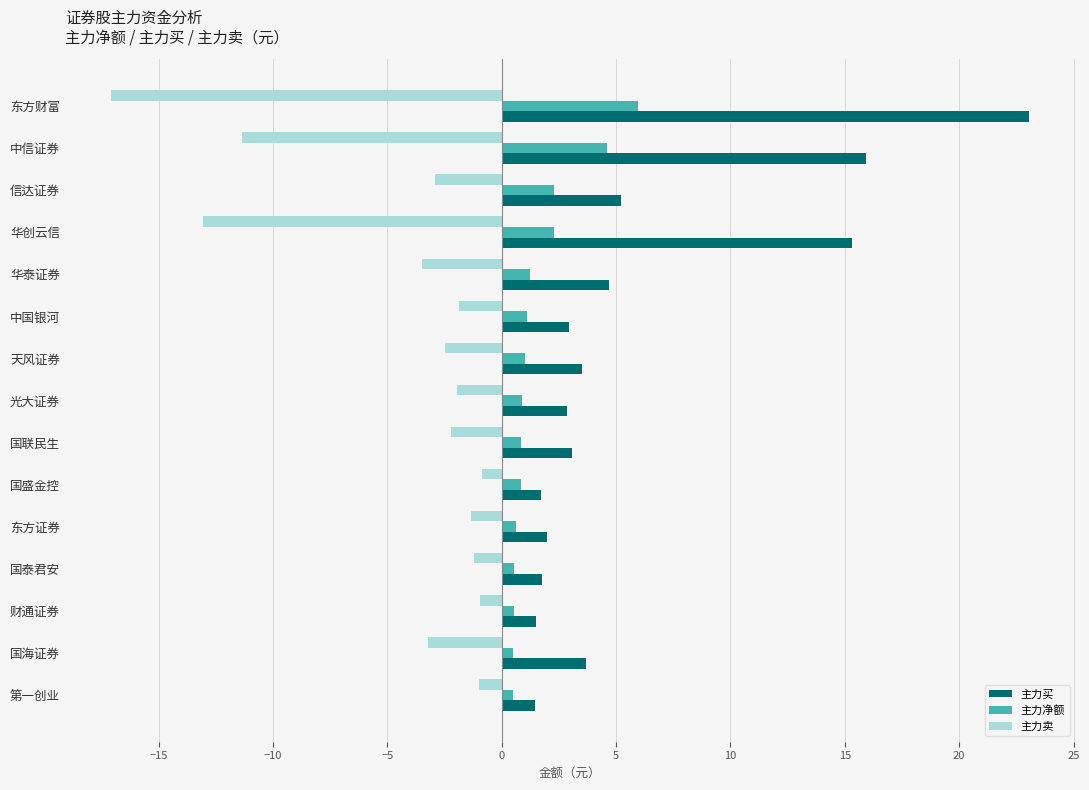

What is the maximum value for 主力买?

23.1